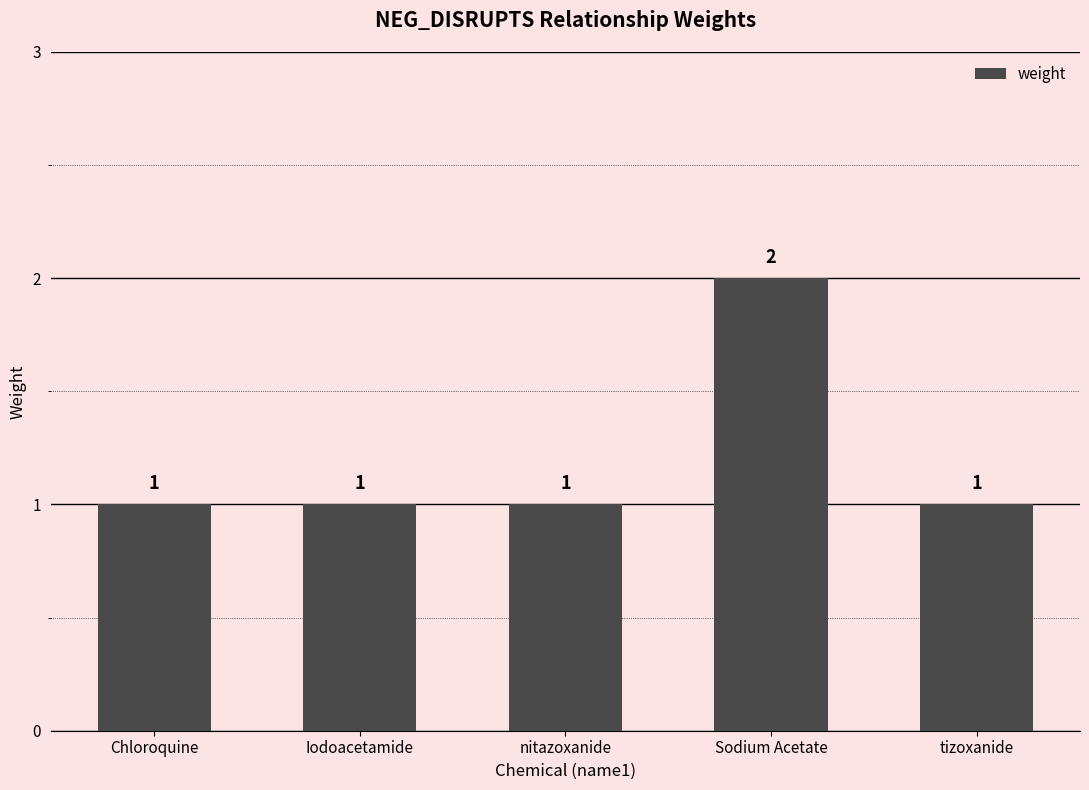

The value at Chloroquine is 1. True or false?

True